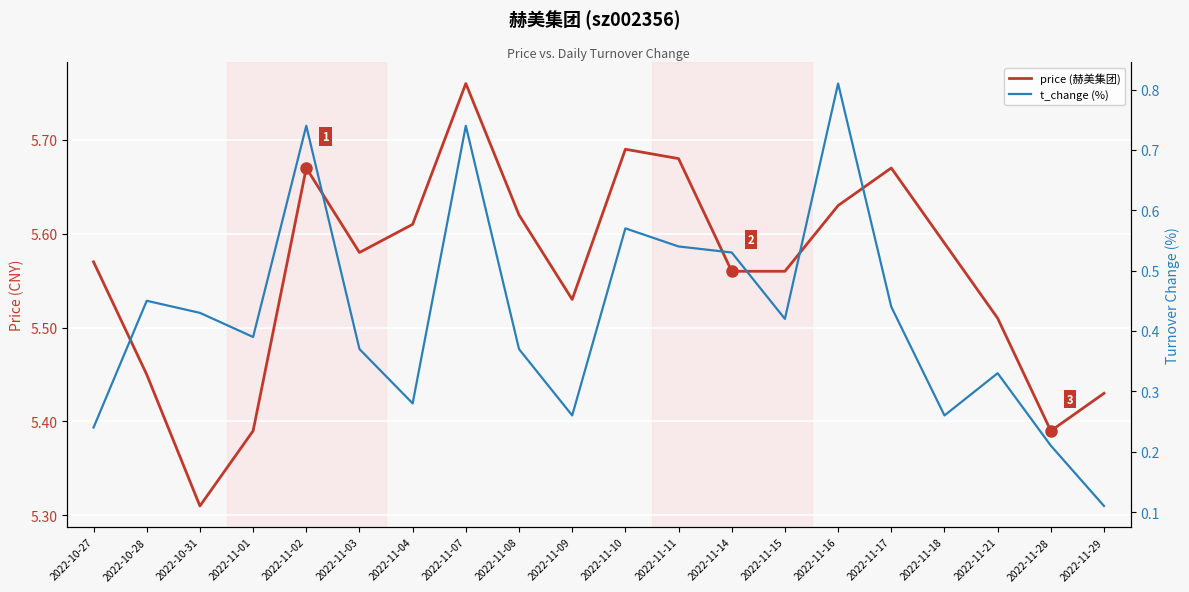

Which series has the largest total across all categories?

price (赫美集团)